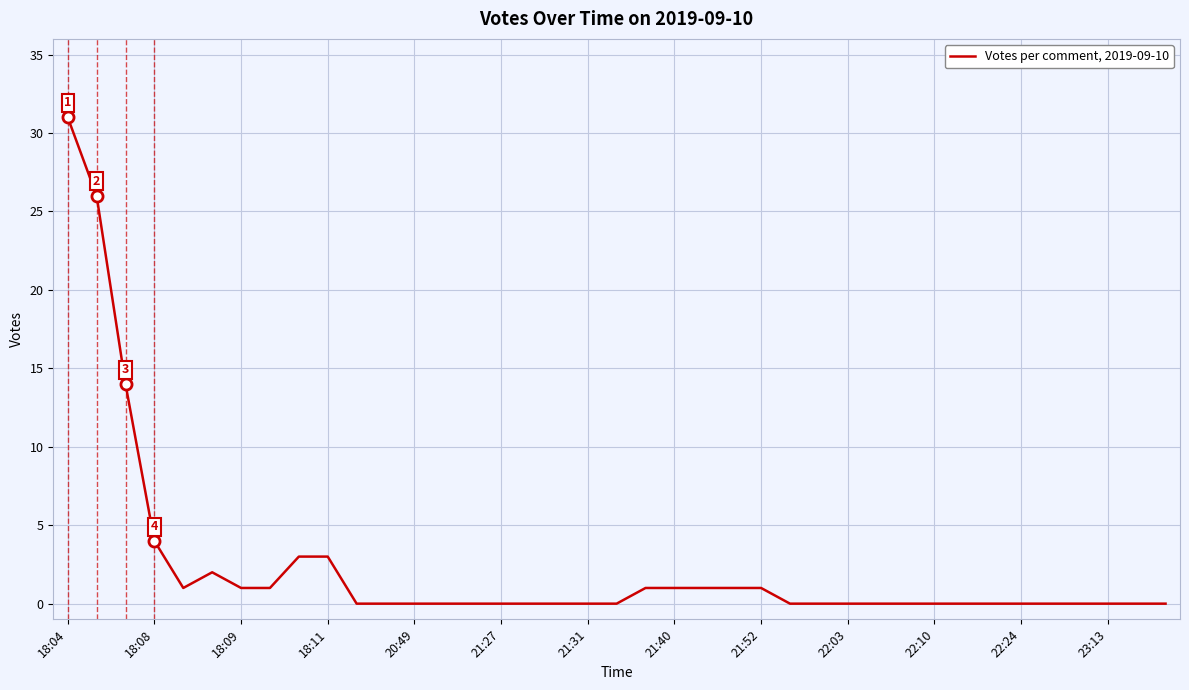

What is the maximum value shown in the chart?

31